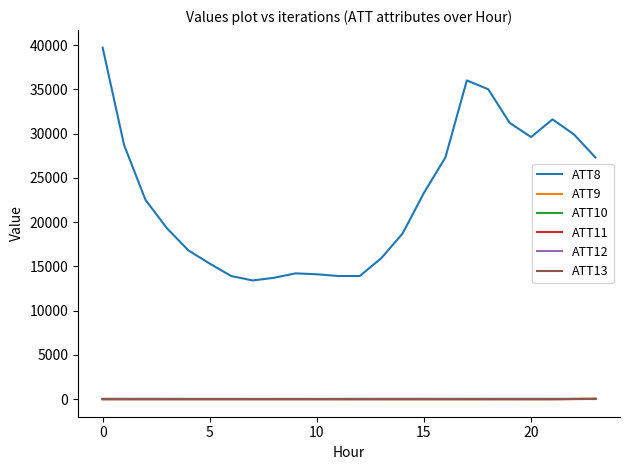

Which series has the widest spread of values?

ATT8